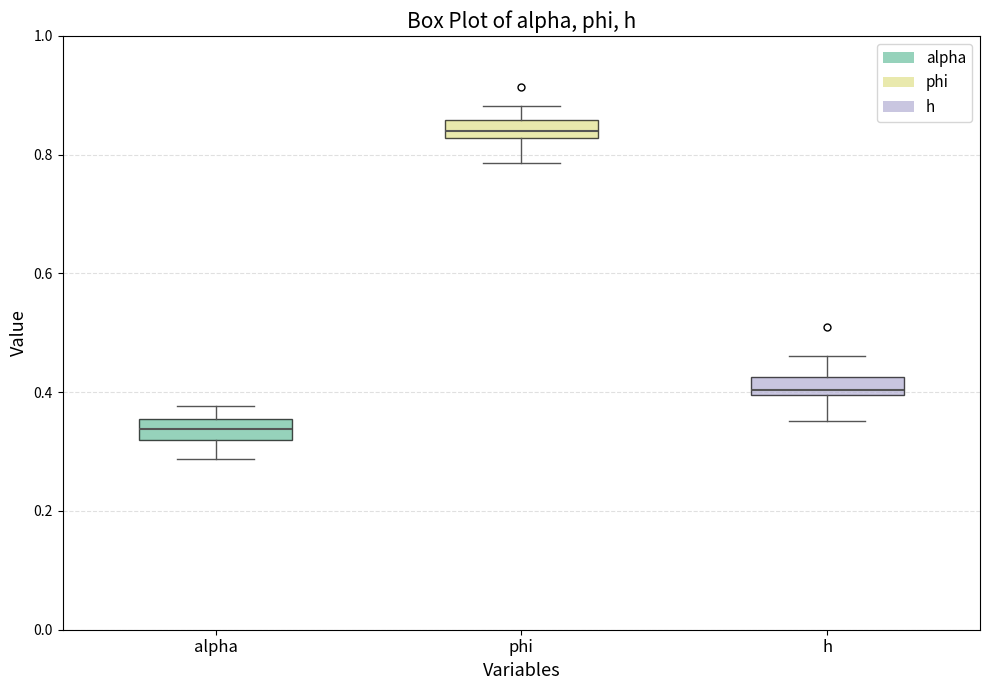

Which box's median line is the lowest?

alpha